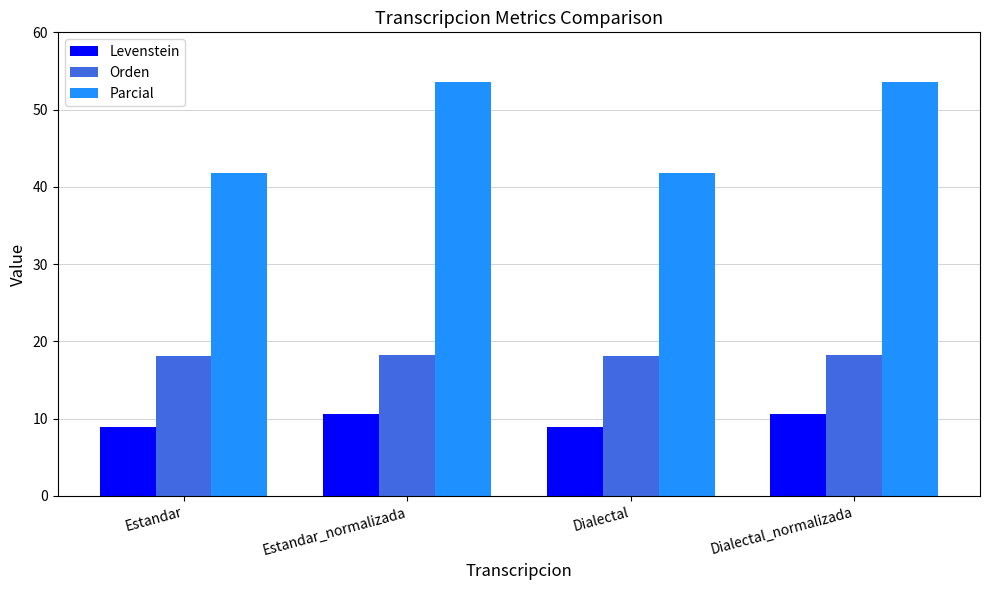

Is the value of Orden at Dialectal_normalizada greater than the value of Levenstein at Estandar_normalizada?

Yes